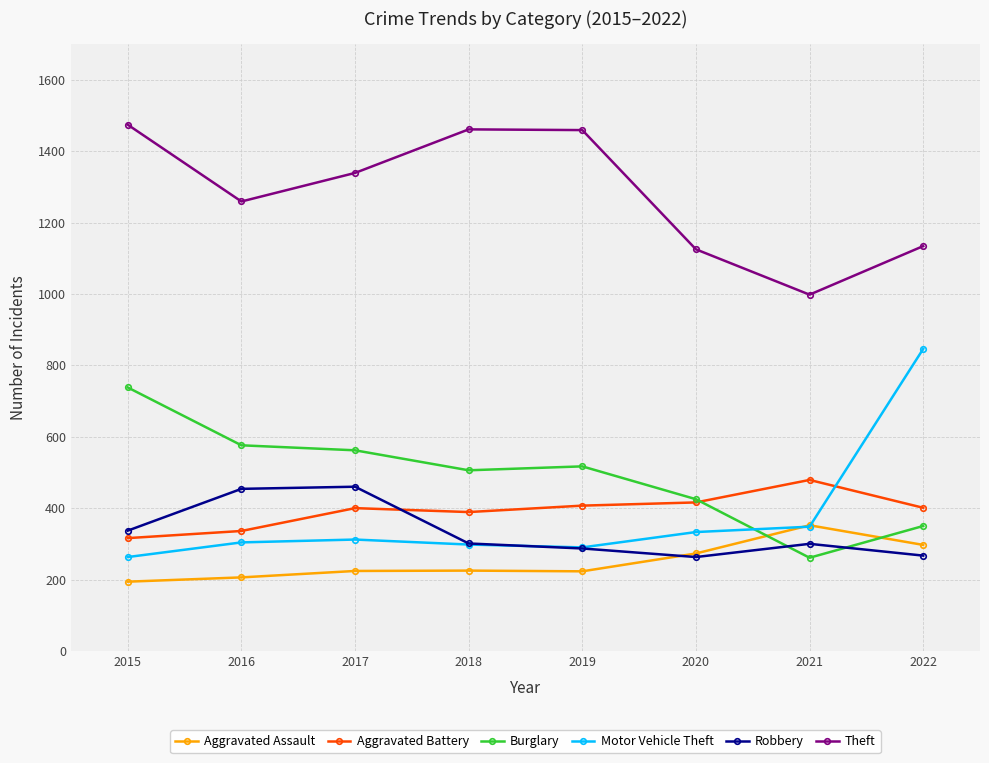

The Robbery series shows 220 at 2015. True or false?

False